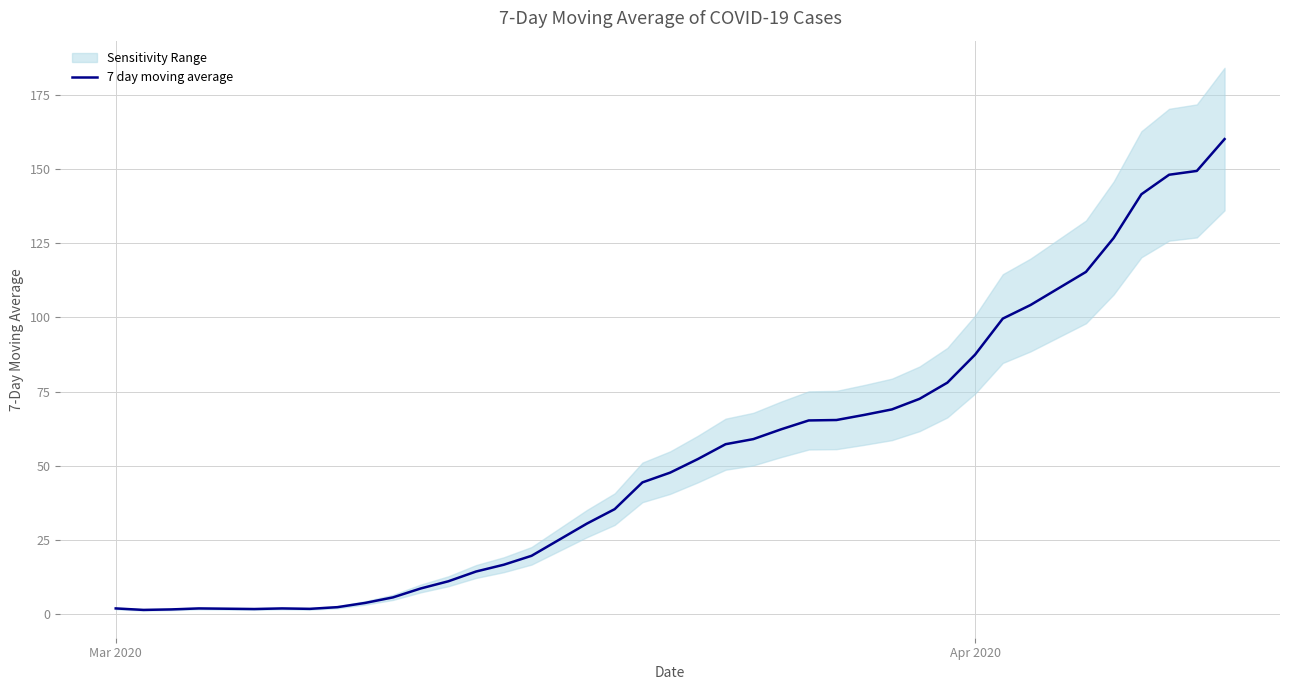

What is the maximum value for 7 day moving average?

160.0